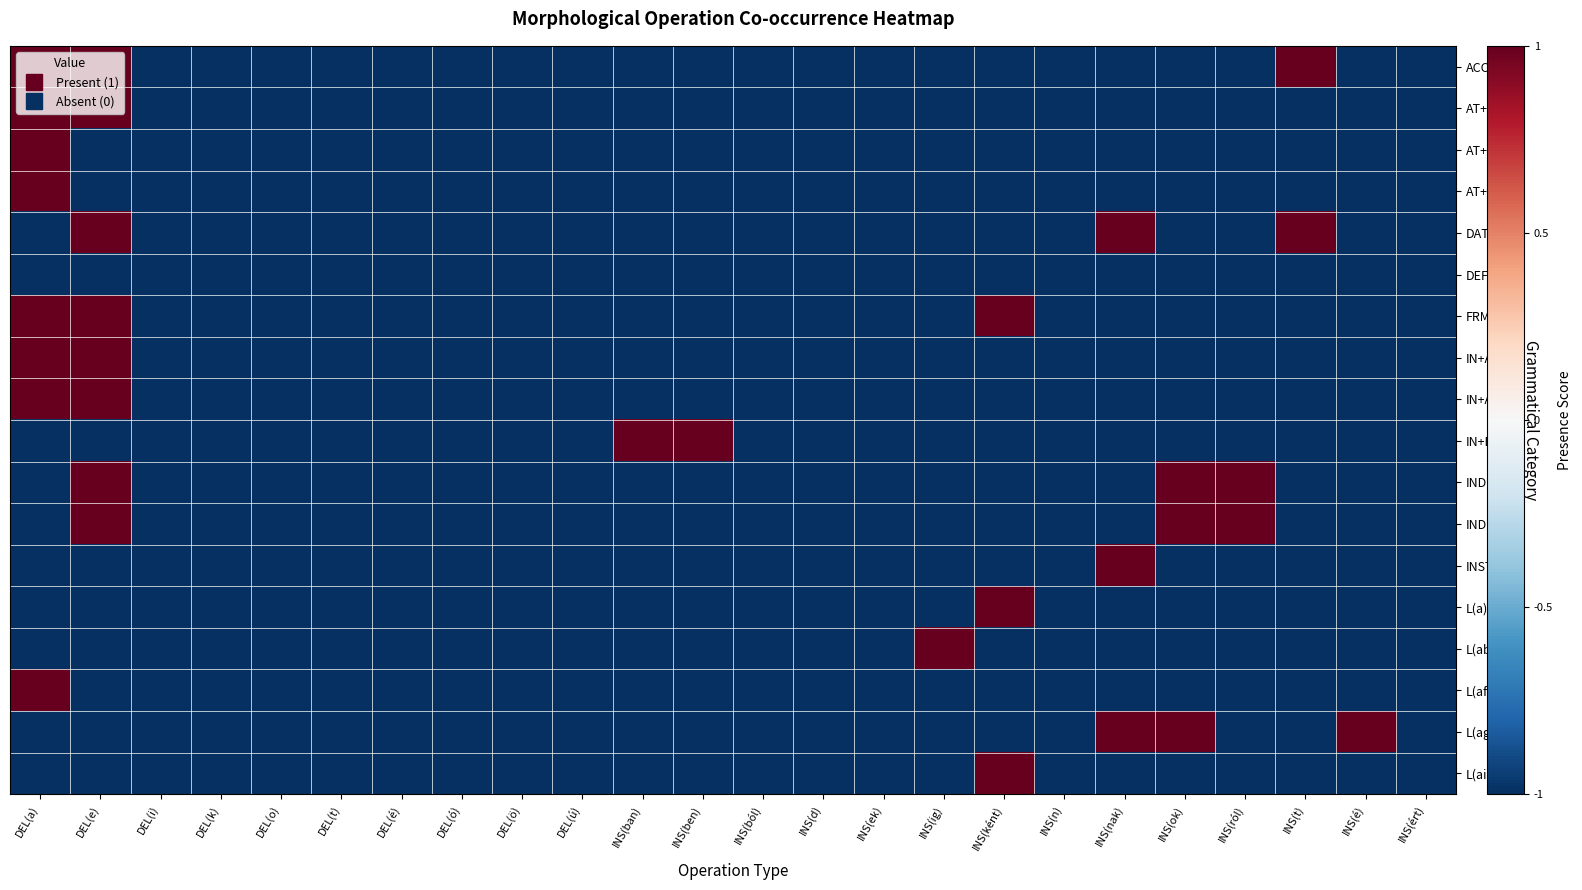

At which category is the sum across all series the highest?

DEL(a)